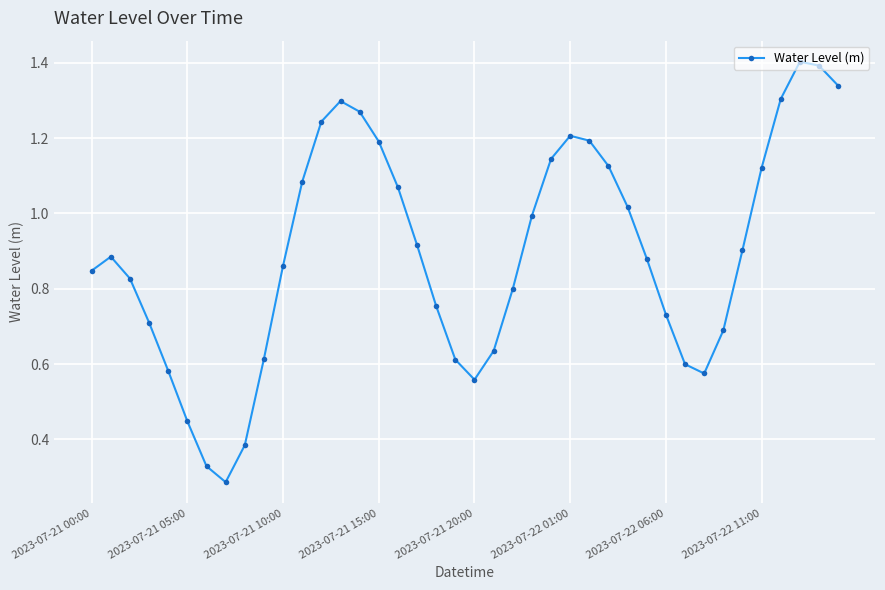

What is the greatest value displayed?

1.4